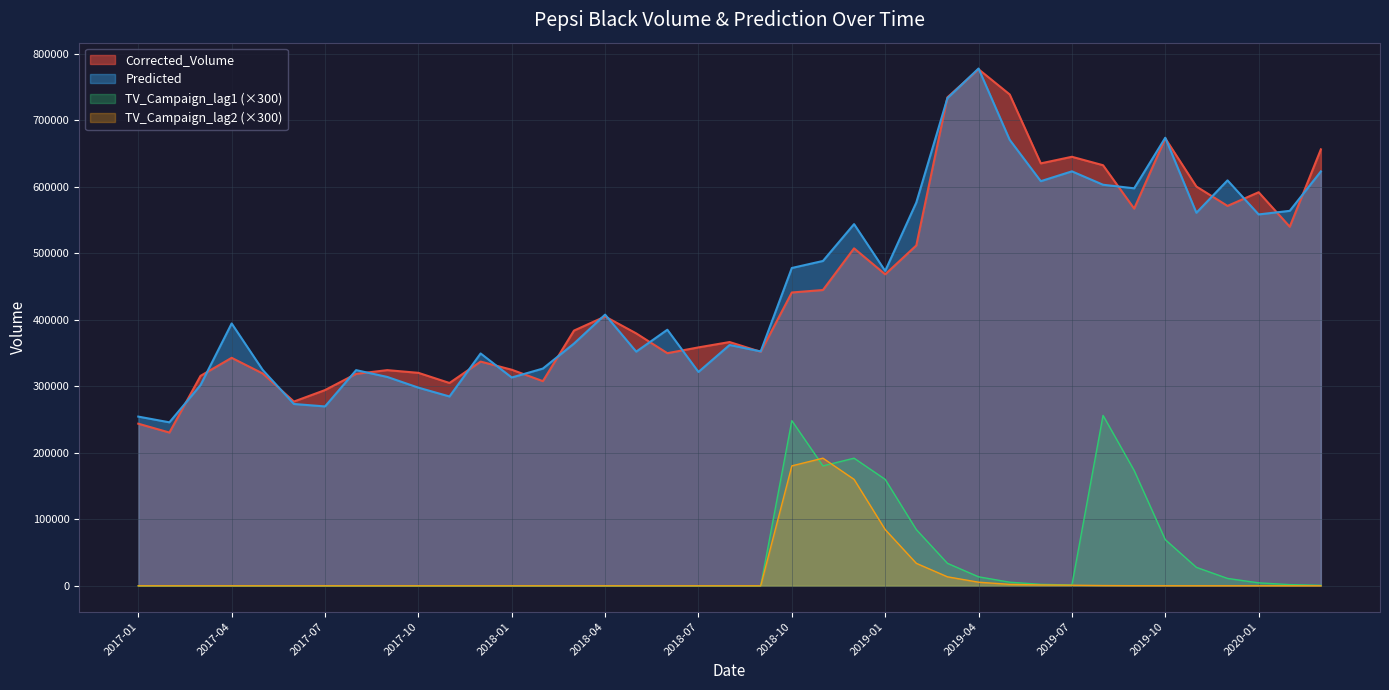

Which series has the widest spread of values?

Corrected_Volume